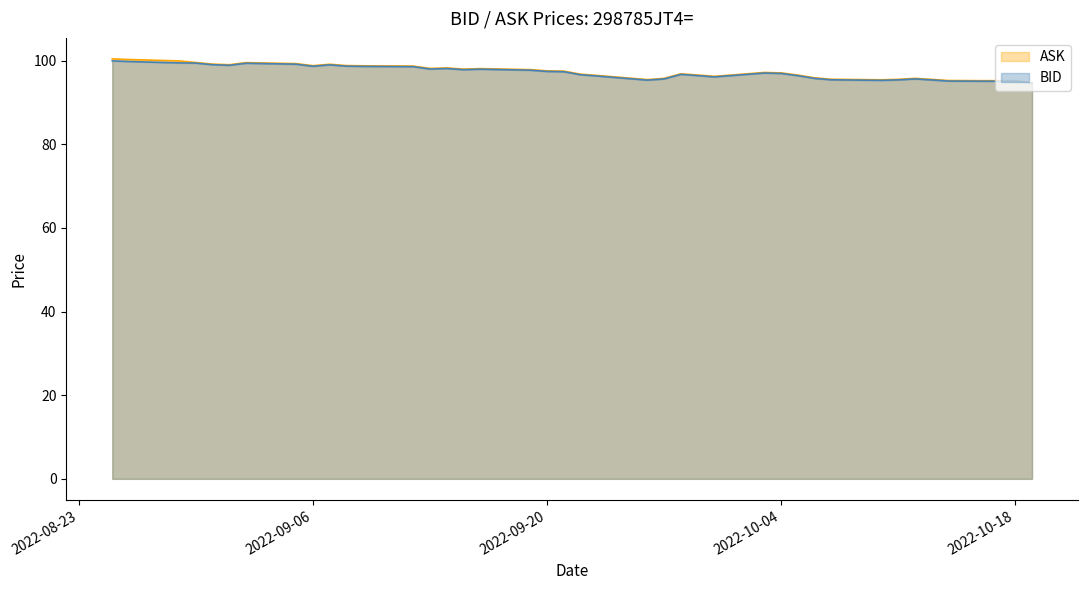

The value of BID at 2022-09-20 is 97.4. True or false?

True